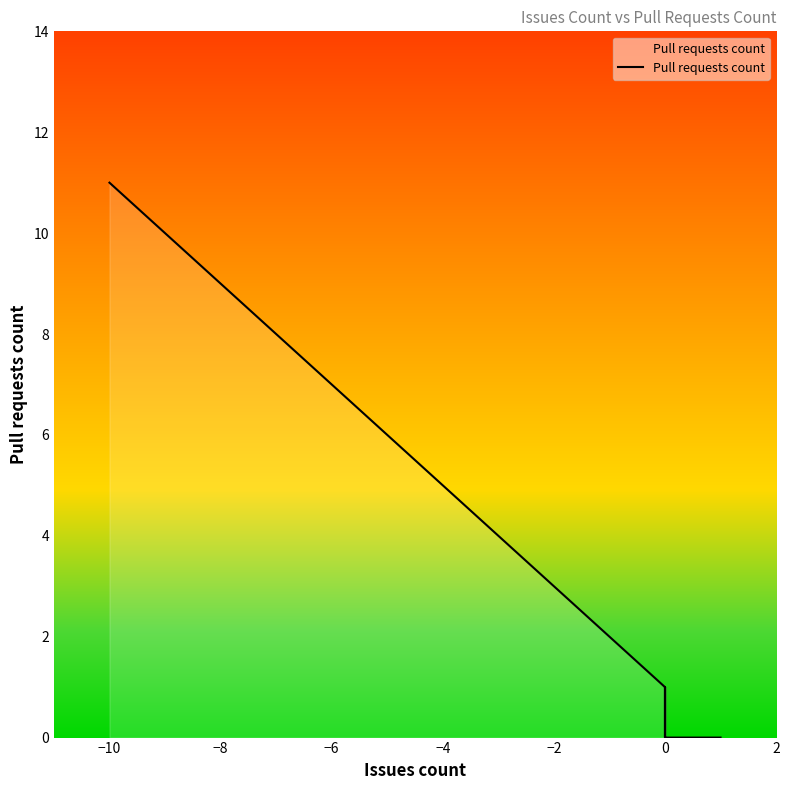

What is the average value?

2